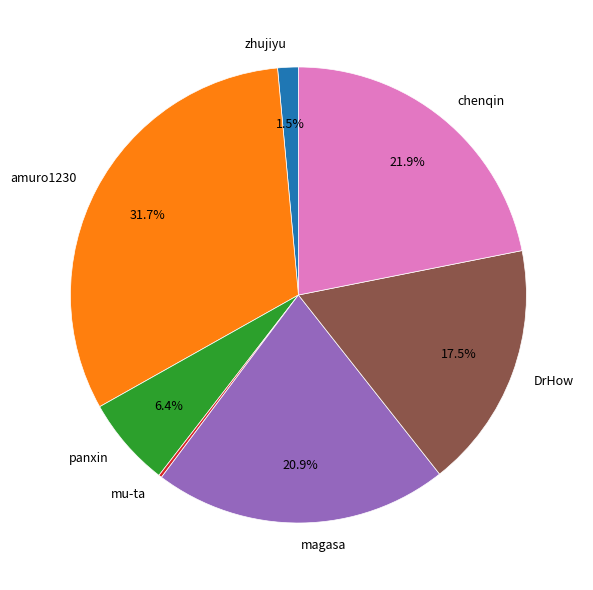

Which has a higher value, magasa or amuro1230?

amuro1230